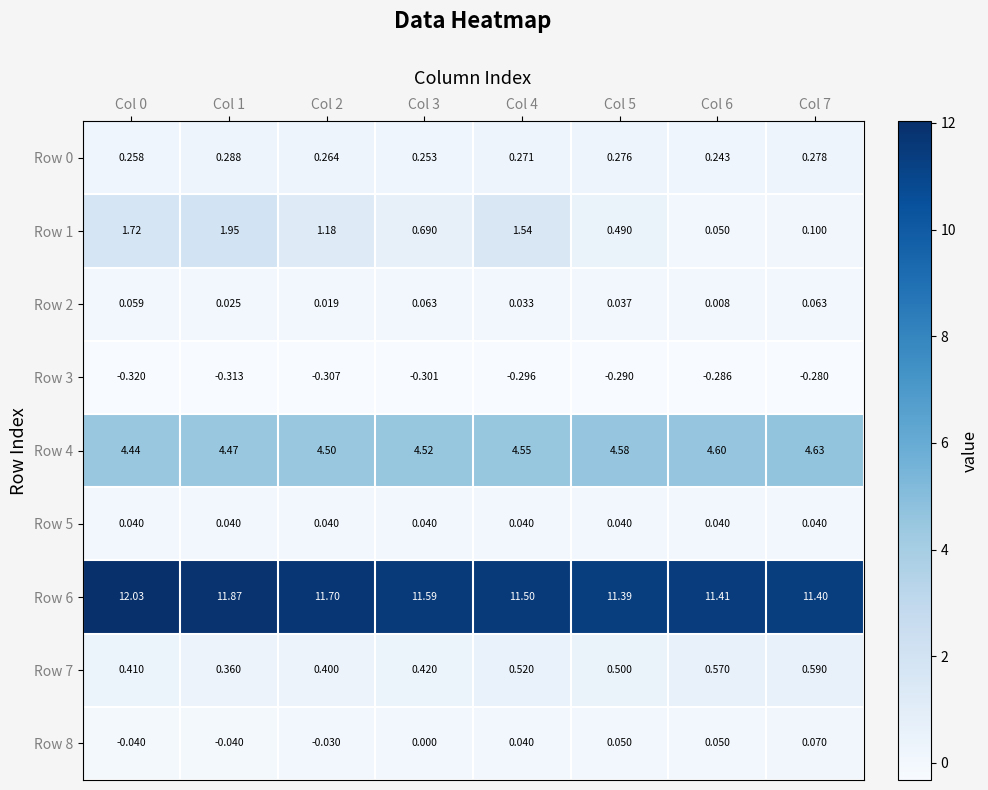

Which series changed the most between Col 1 and Col 6?

Row 1